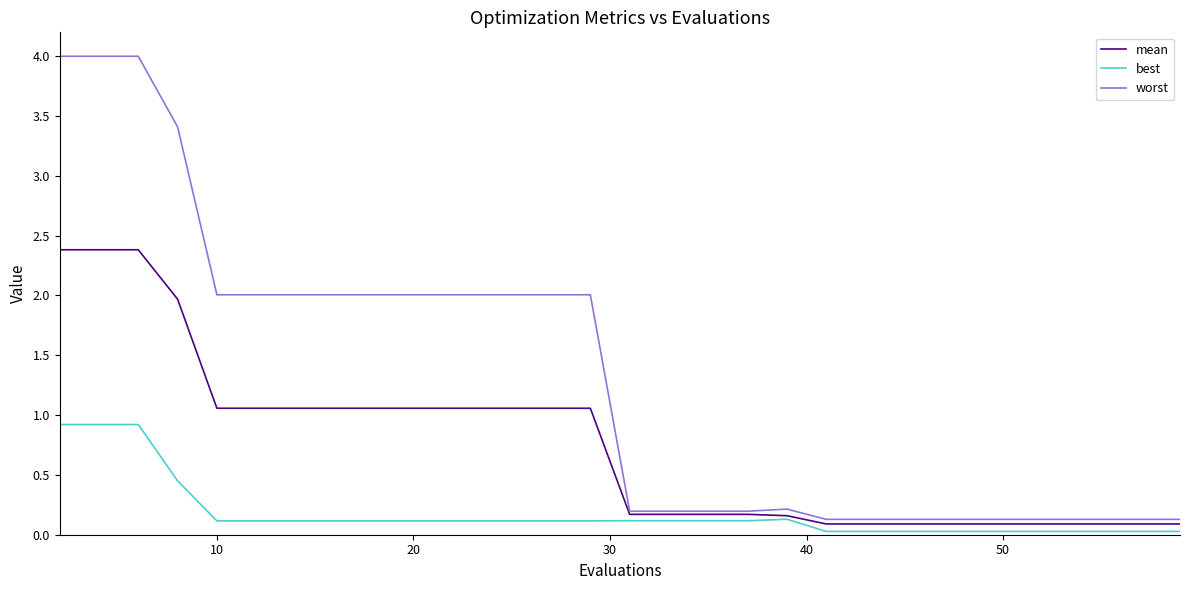

Which series has the largest total across all categories?

worst